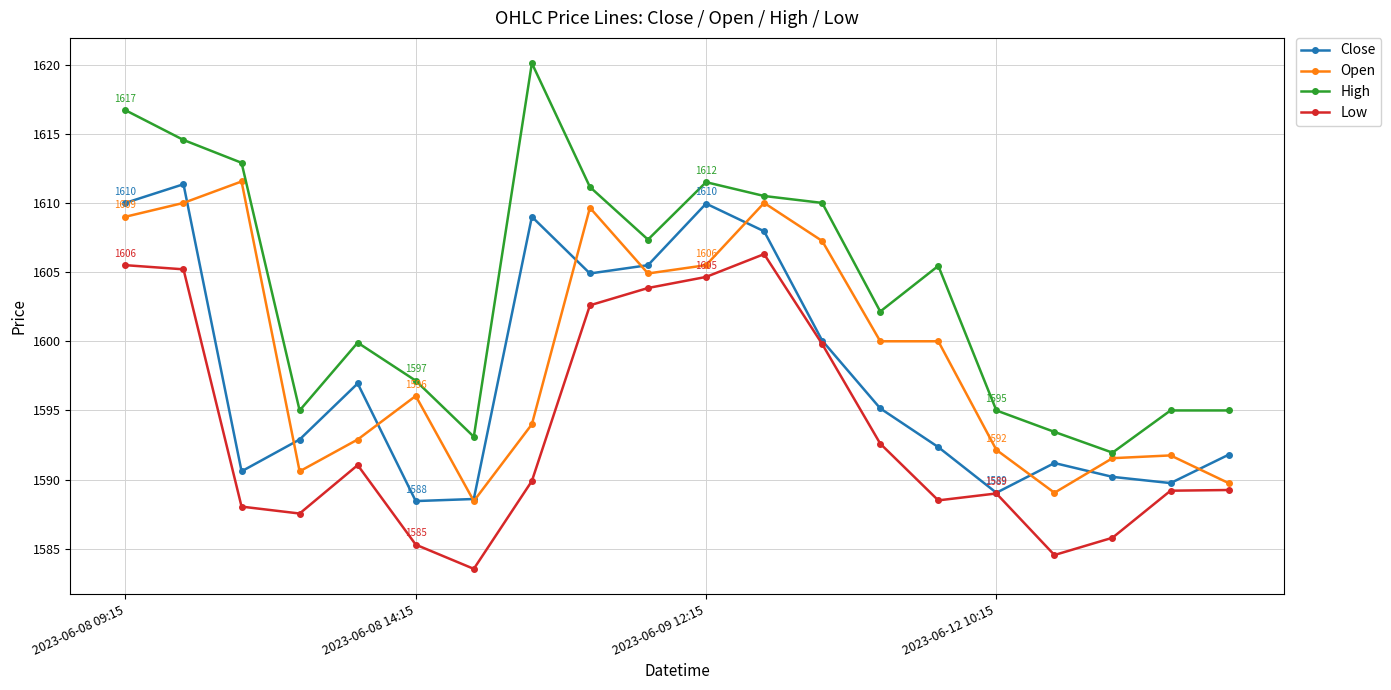

Which series has the largest total across all categories?

High